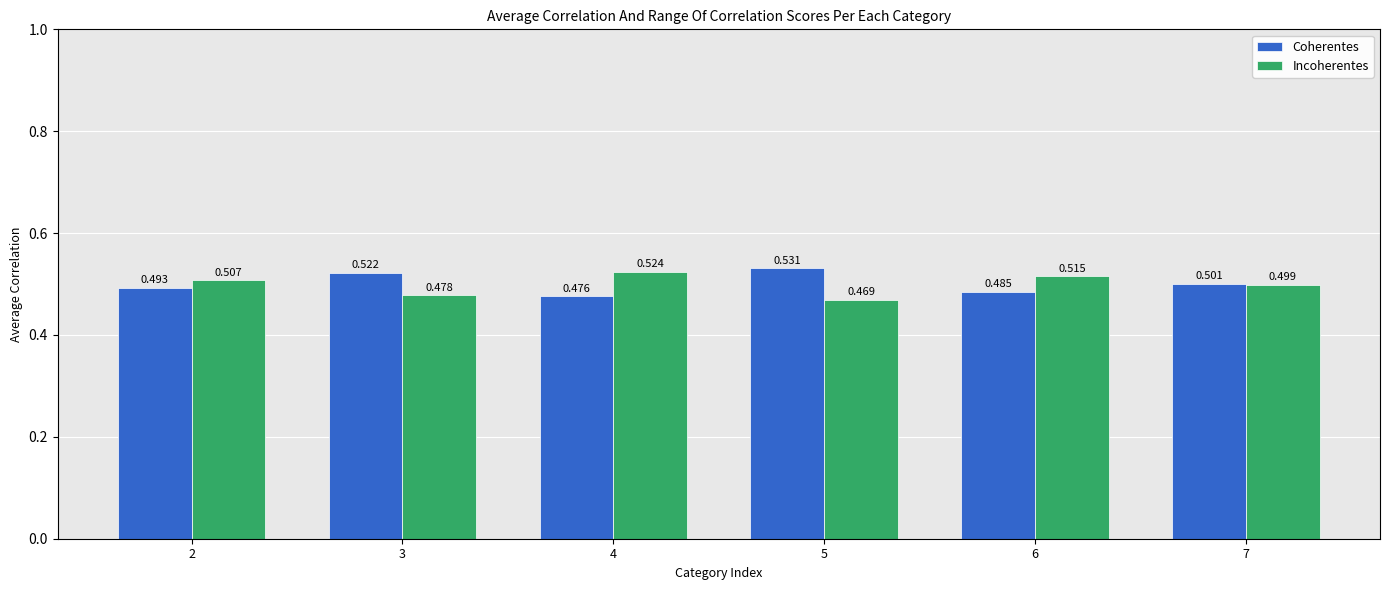

What is the sum of all Coherentes values?

3.0